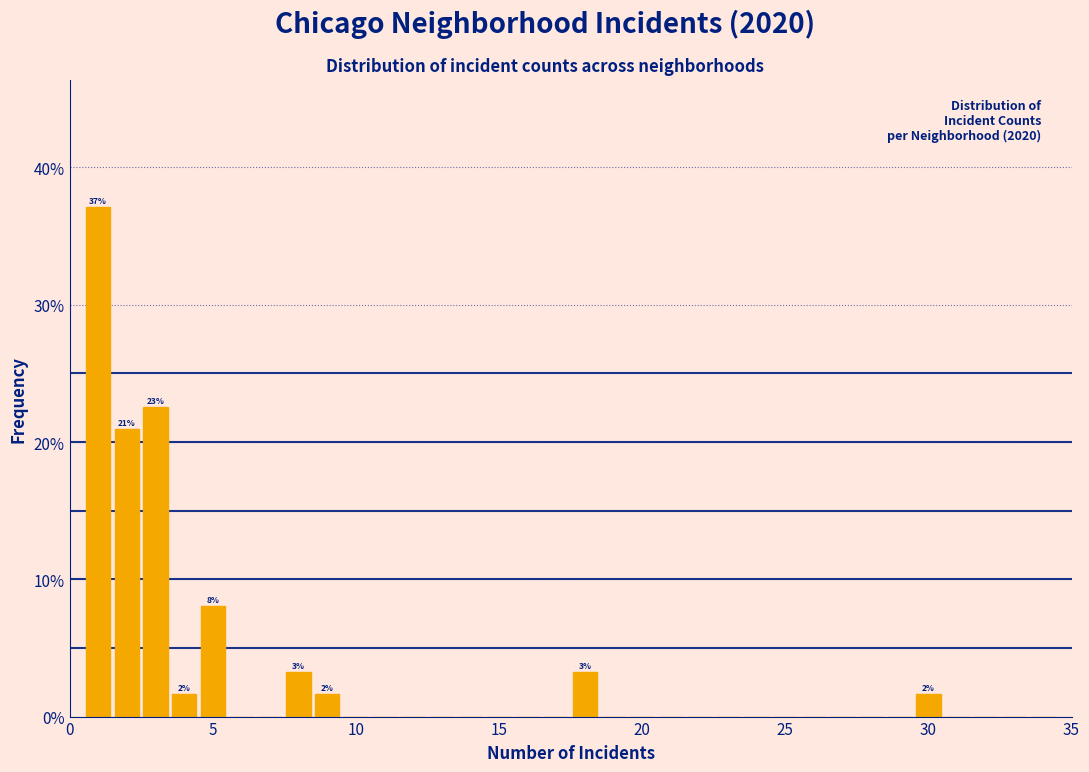

Read against the x-axis, roughly where is the centre of the tallest bar?

1.0